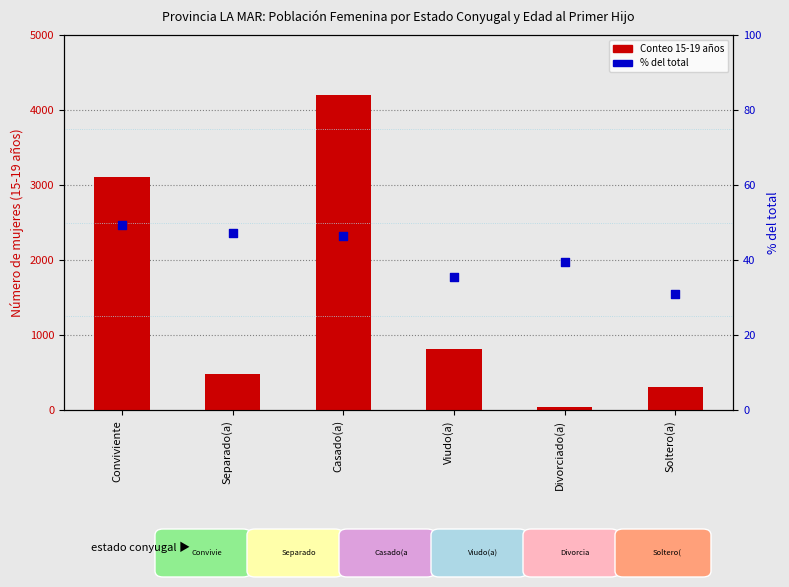

Which series reaches the minimum Y coordinate?

% del total (15-19 / total)